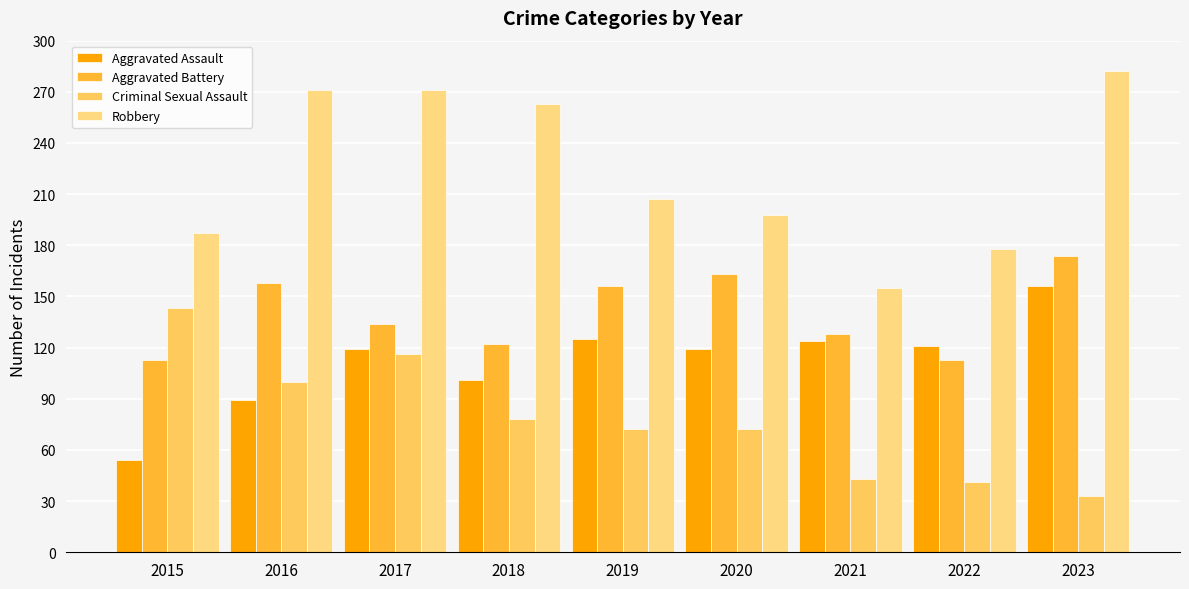

Is the value of Aggravated Assault at 2022 greater than the value of Criminal Sexual Assault at 2016?

Yes